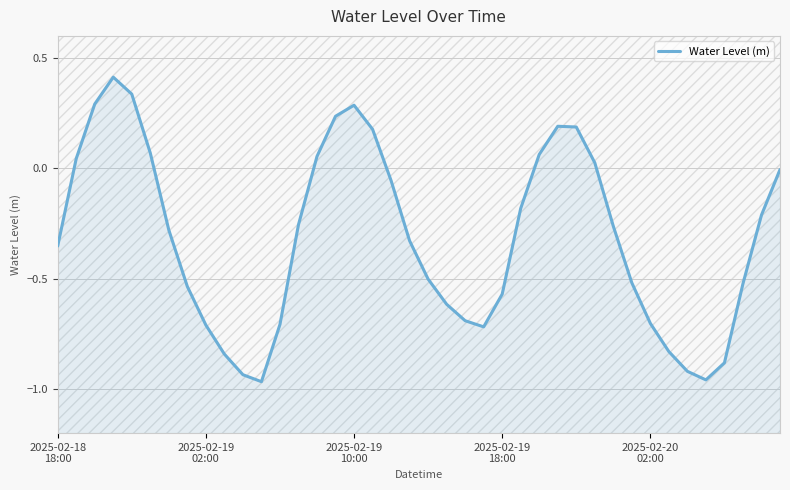

How many negative values are there?

27